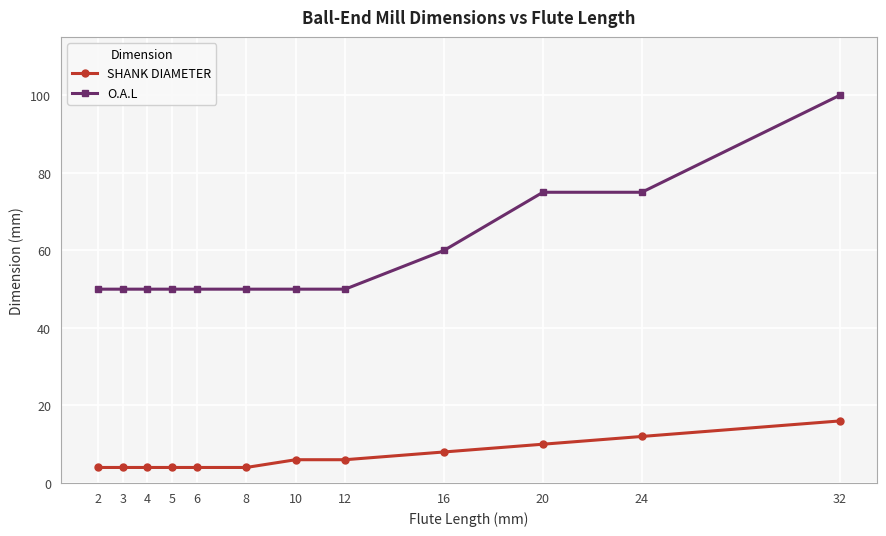

At 6, list the series in order from largest to smallest.

O.A.L, SHANK DIAMETER